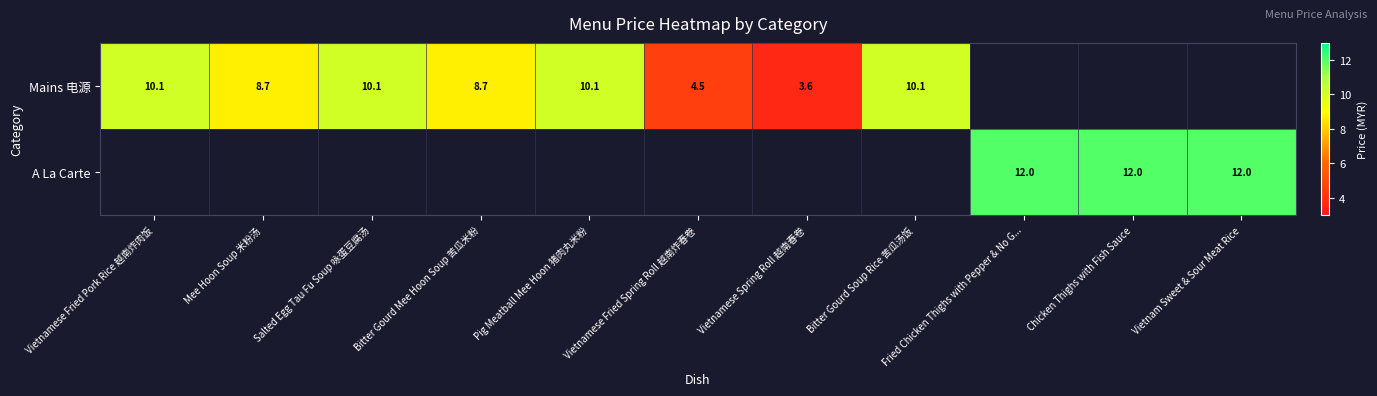

The value of Mains 电源 at Mee Hoon Soup 米粉汤 is 4.1. True or false?

False